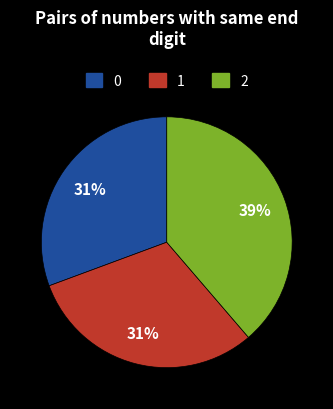

Is the sum of 1 and 2 greater than half?

Yes